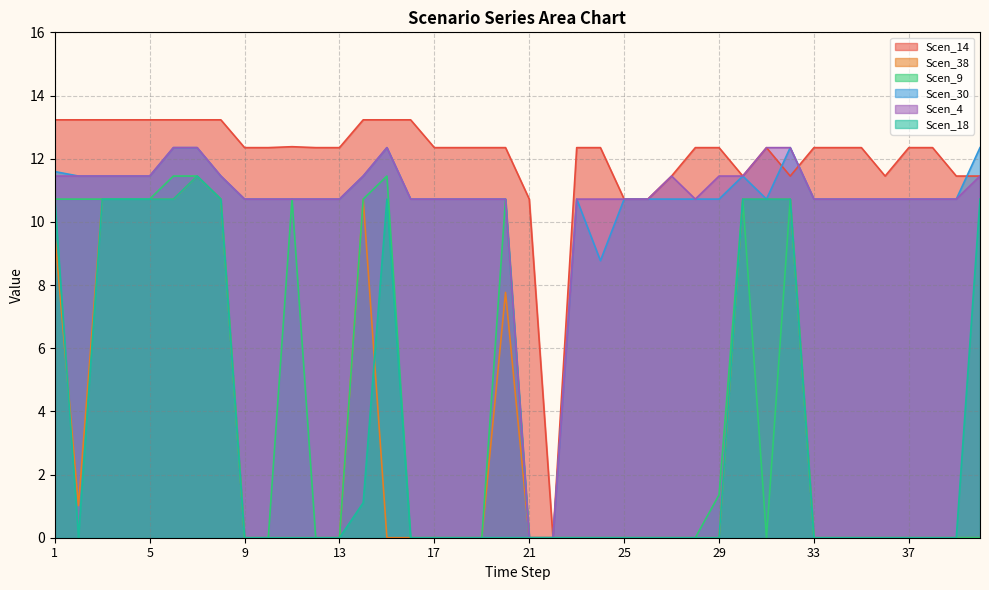

The value of Scen_9 at 10 is 3.7. True or false?

False